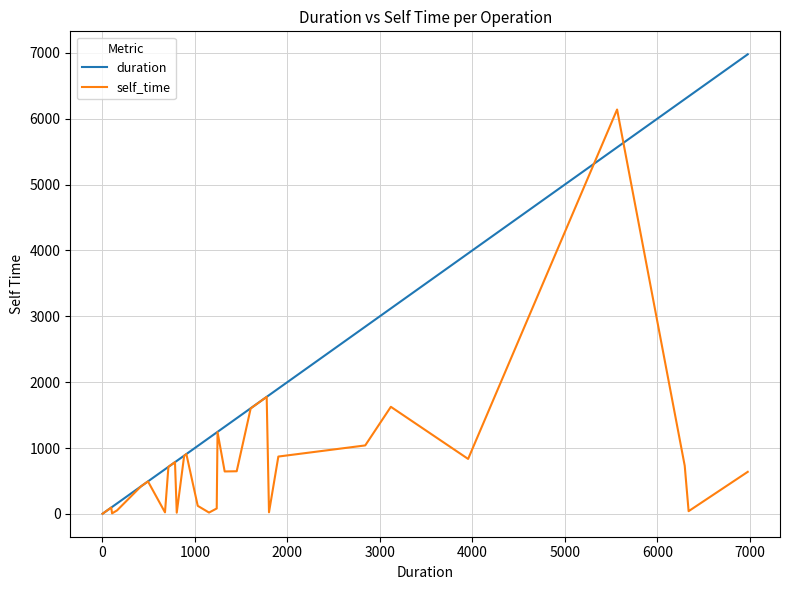

Which series has the widest spread of values?

duration